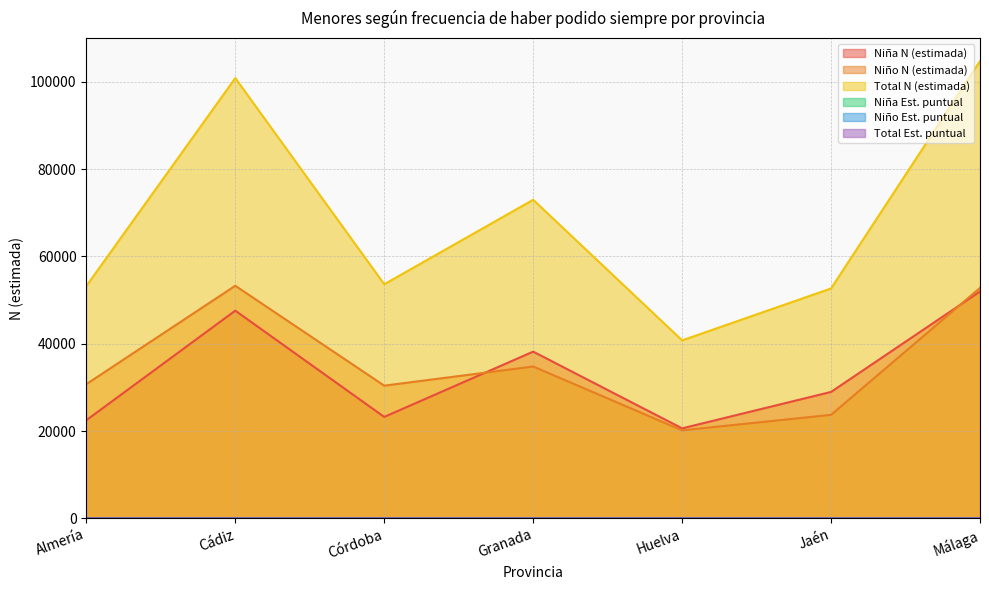

Is the value of Niño N (estimada) at Cádiz greater than the value of Niña Est. puntual at Cádiz?

Yes